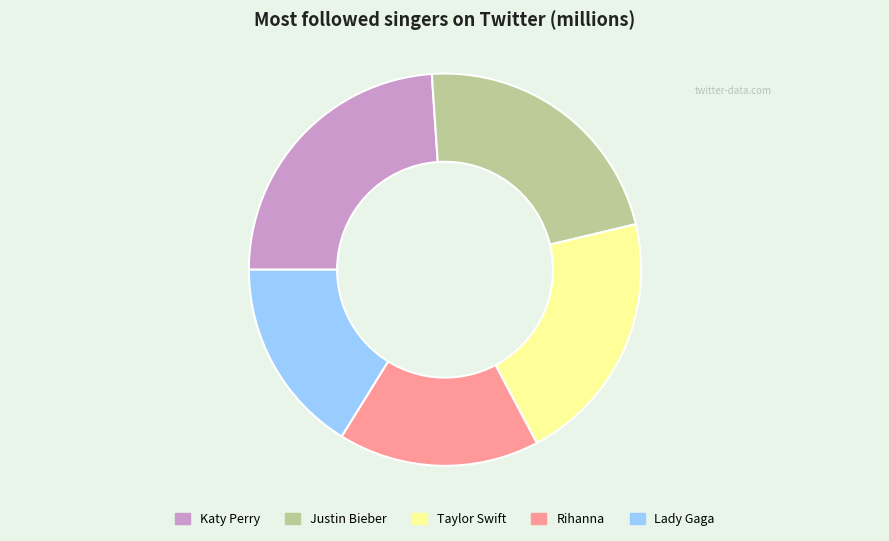

Does Taylor Swift account for over 50% of the chart?

No